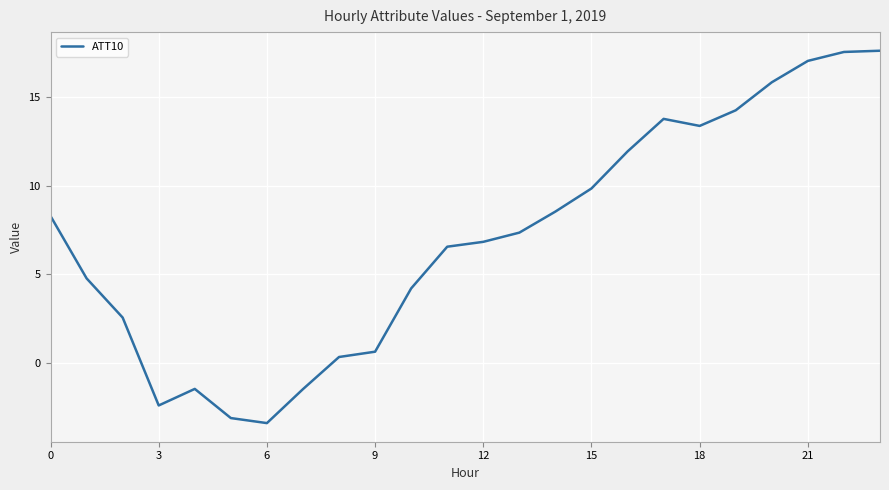

What is the difference between the second highest and second lowest values?

20.6